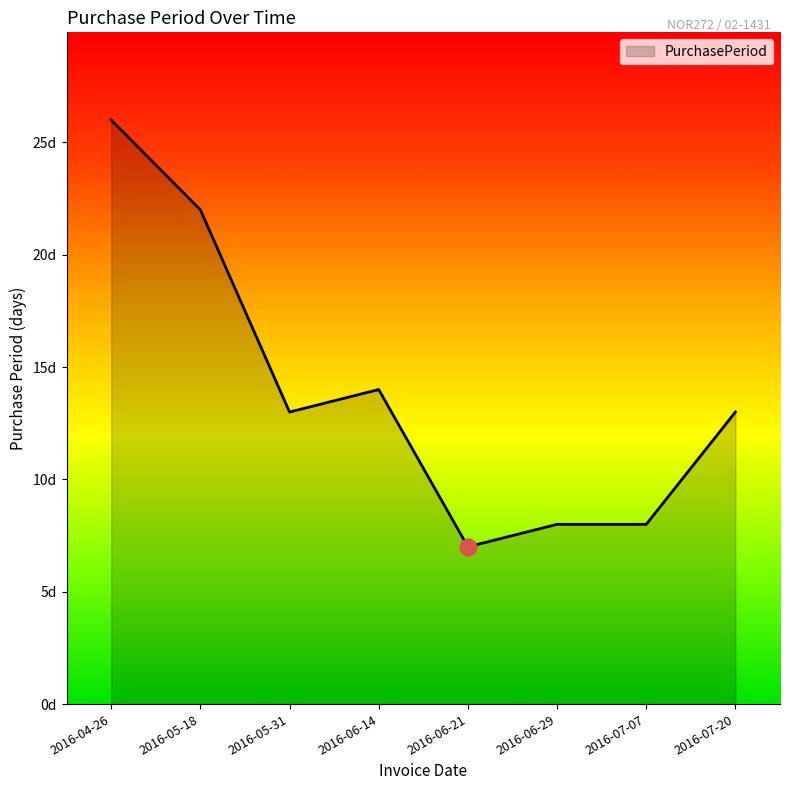

What is the label of the 6th point from the right?

2016-05-31